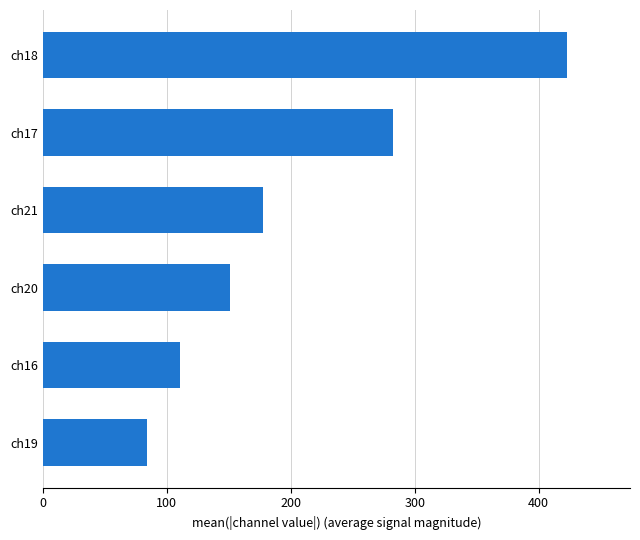

What is the minimum value shown in the chart?

84.2